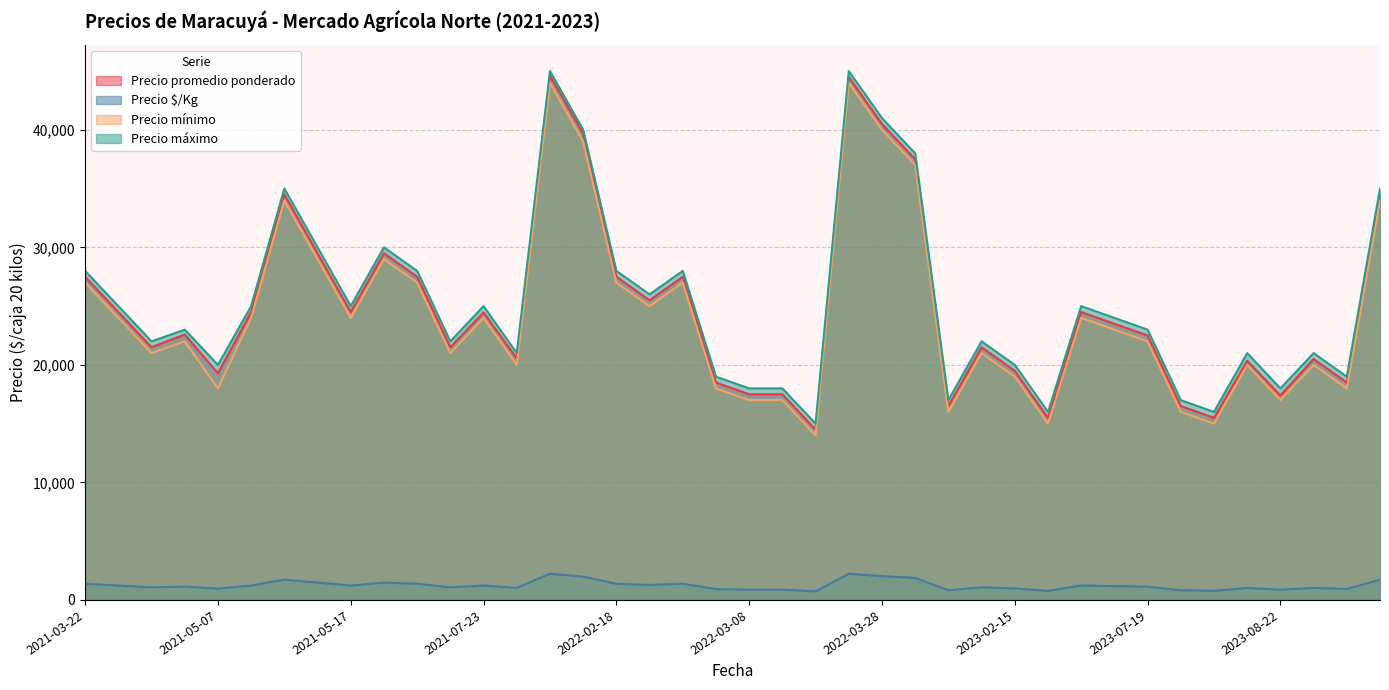

What is the average value of the Precio $/Kg series?

1242